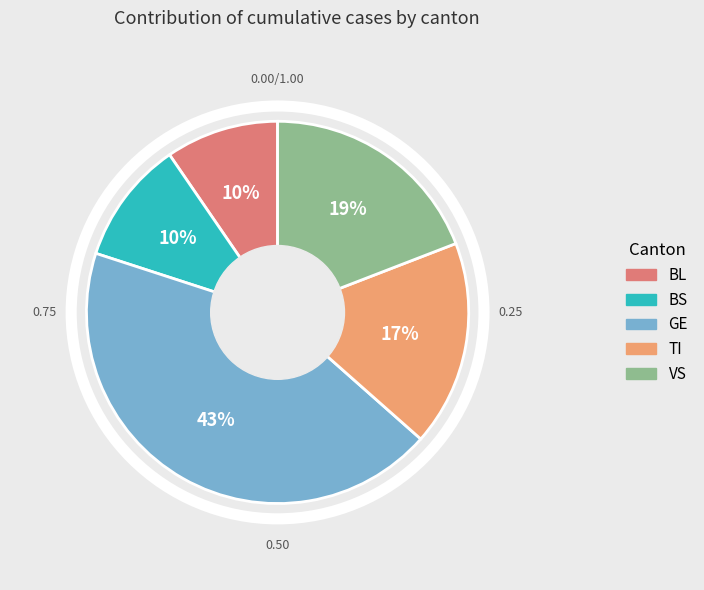

Count the number of slices in the pie.

5